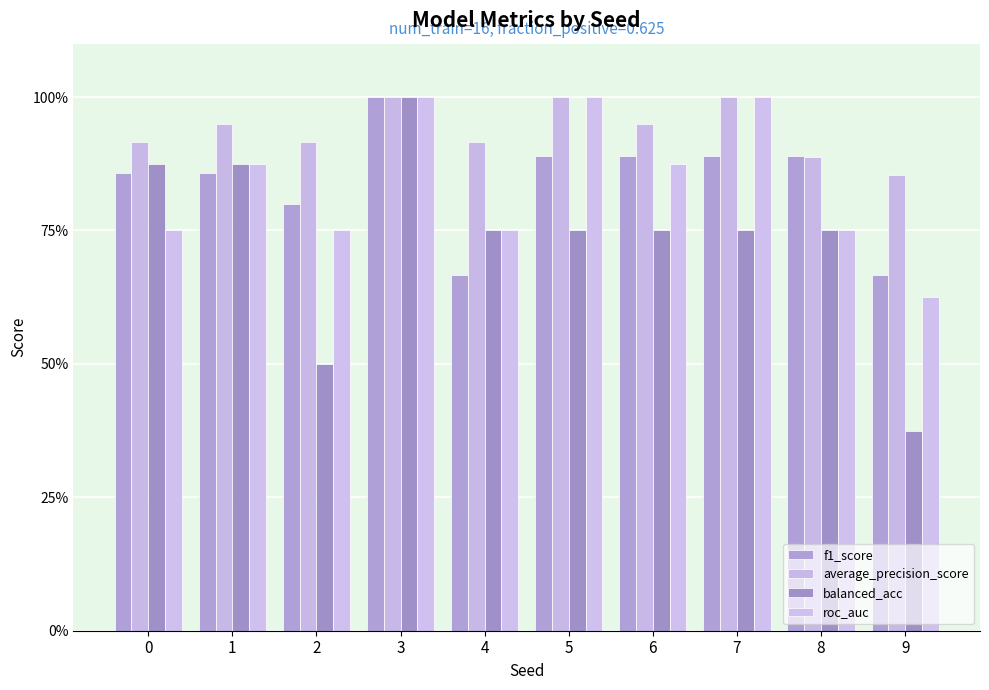

Is the value of average_precision_score at 6 greater than the value of roc_auc at 9?

Yes